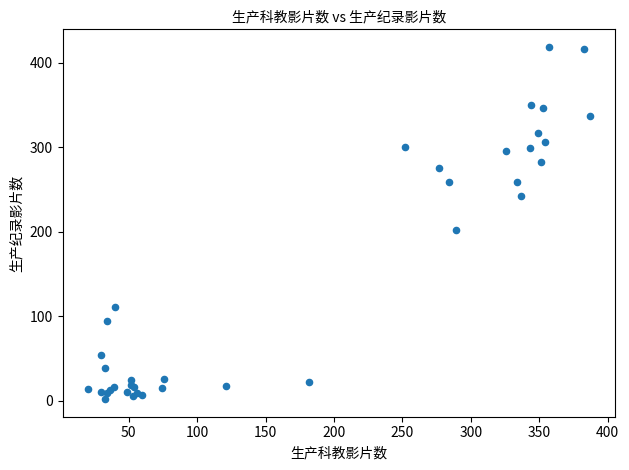

What Y value in the scatter plot is closest to 210?

202